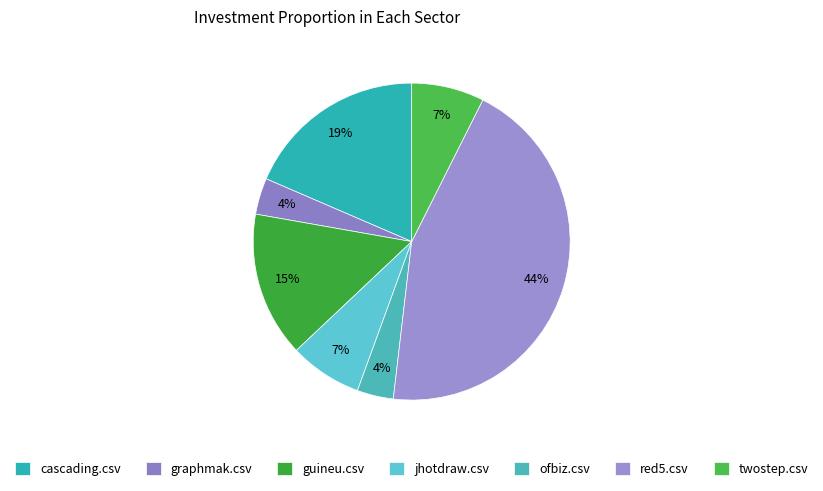

How many slices are in this pie chart?

7